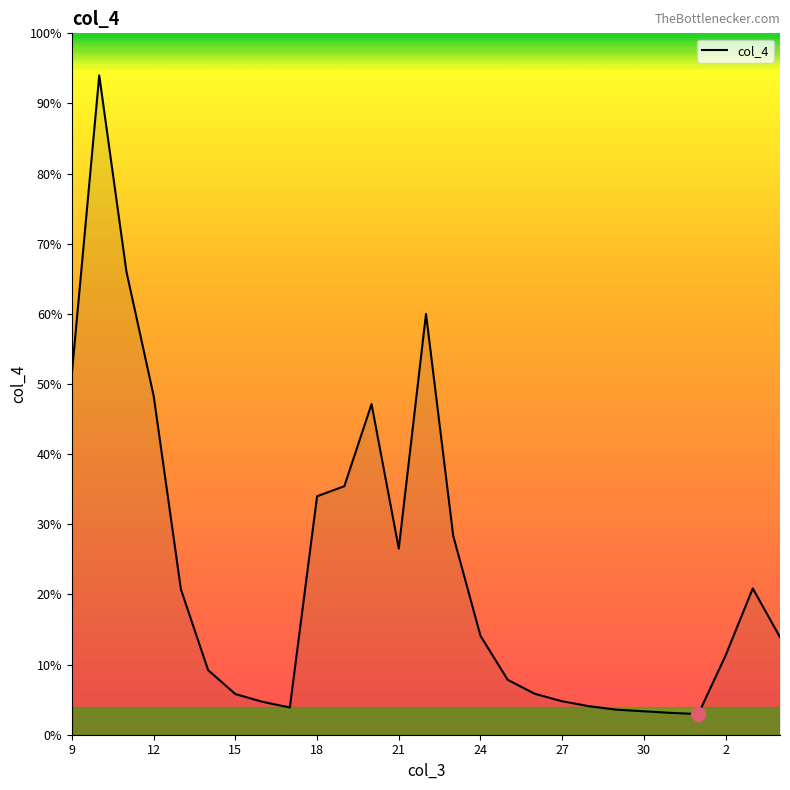

What is the difference between the maximum and minimum values?

91.1